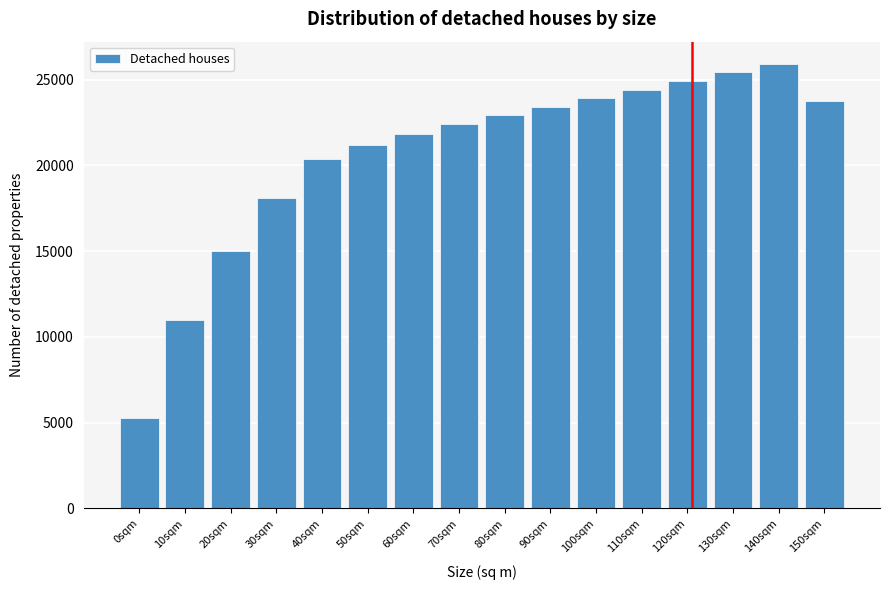

Reading right to left, what are all the values shown in this chart?

150sqm=23755	140sqm=25925	130sqm=25425	120sqm=24925	110sqm=24425	100sqm=23925	90sqm=23425	80sqm=22925	70sqm=22392	60sqm=21844	50sqm=21199	40sqm=20382	30sqm=18091	20sqm=14996	10sqm=10976	0sqm=5271